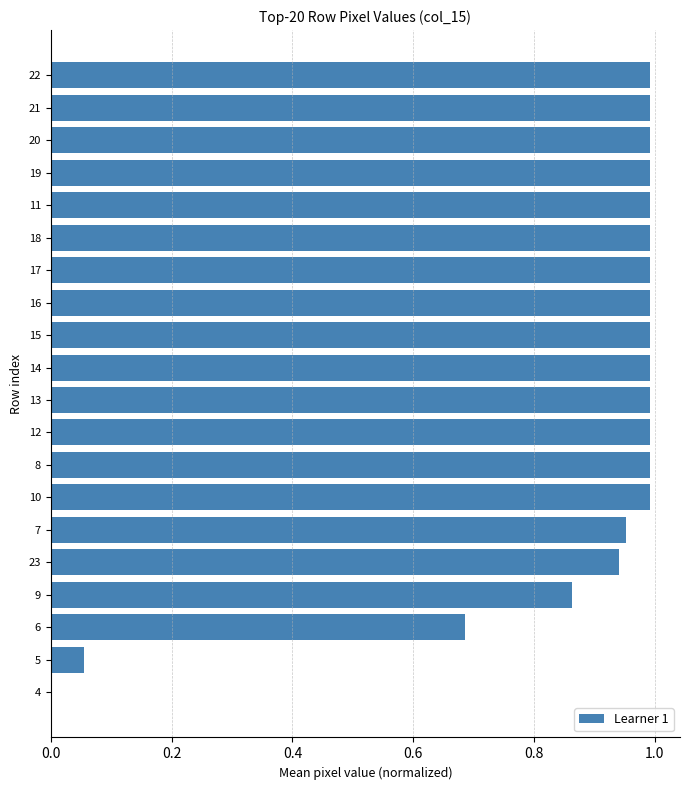

Is it true that the value at 14 is 0.6?

False